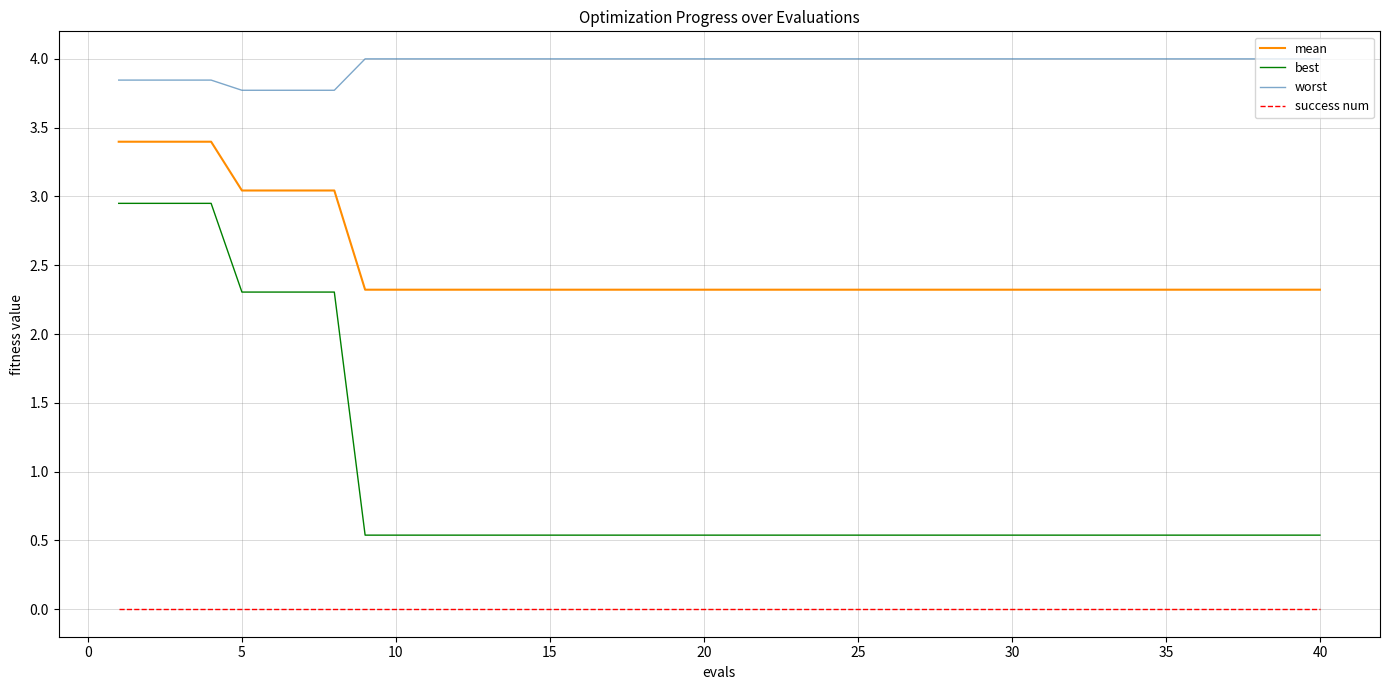

List the series in order of their overall mean, lowest first.

success num, best, mean, worst